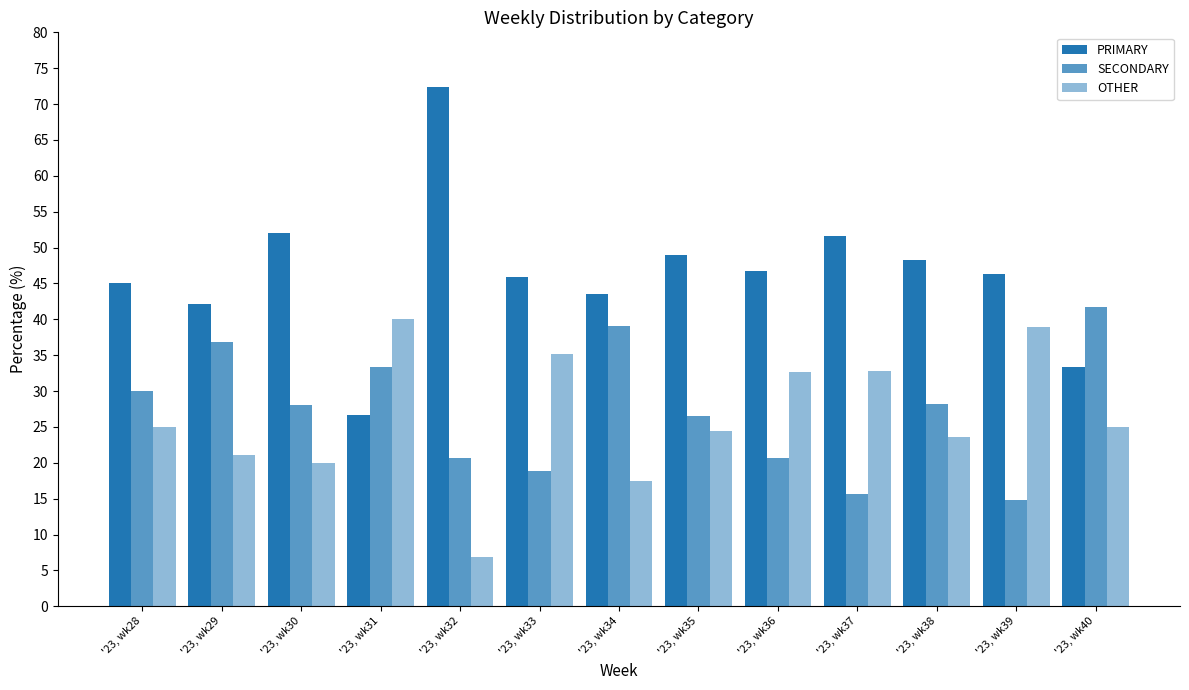

Is the value of PRIMARY at '23, wk39 greater than the value of SECONDARY at '23, wk39?

Yes